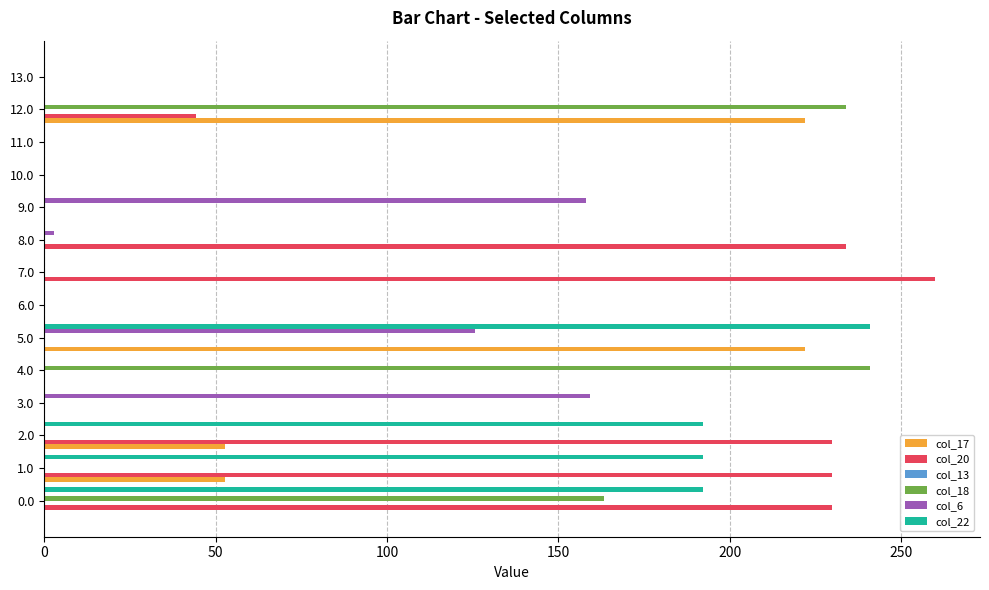

Which series has the largest range (max minus min)?

col_20